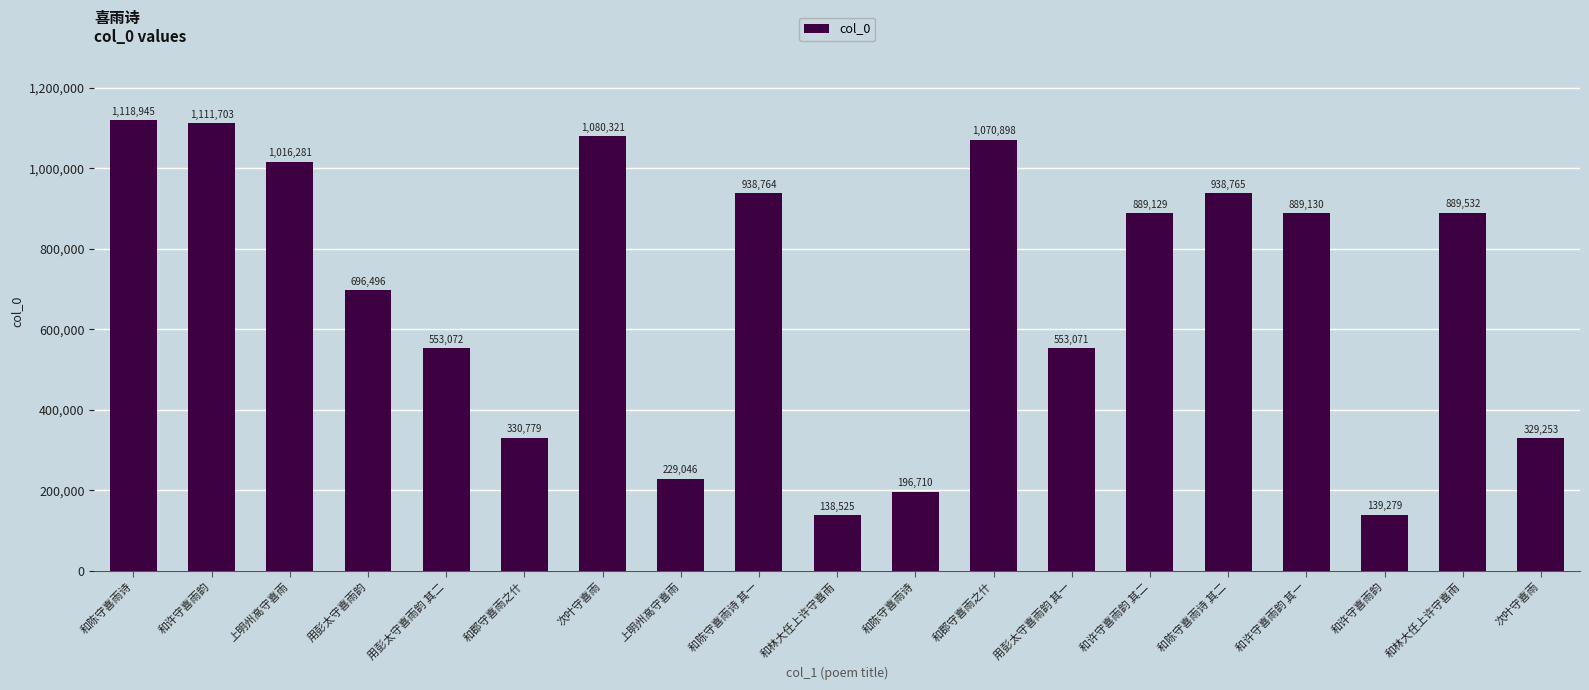

How many bars are there in total?

19